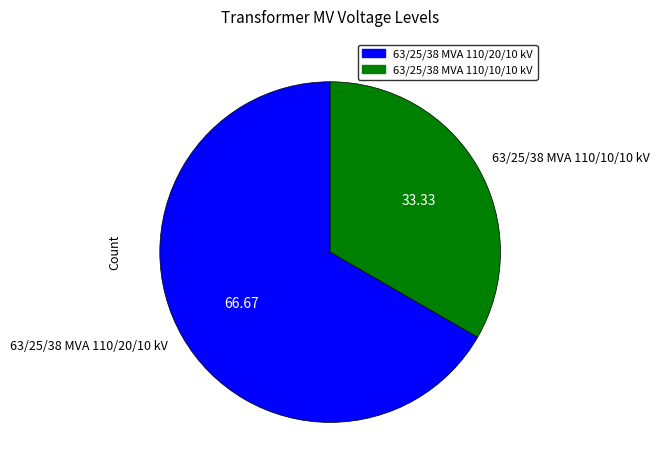

What is the smallest slice in the pie chart?

63/25/38 MVA 110/10/10 kV